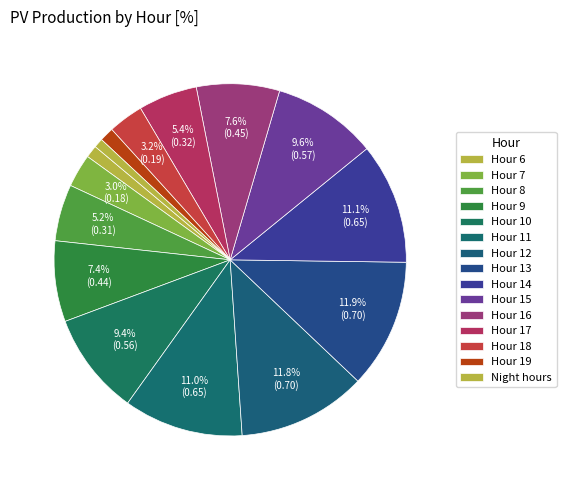

Which category has the biggest portion of the pie?

13